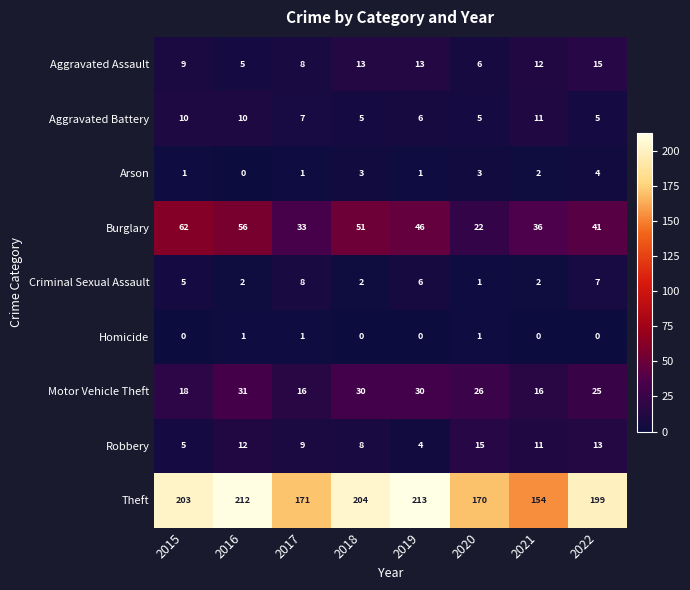

Read the Theft value at 2017, to the nearest 10.

170